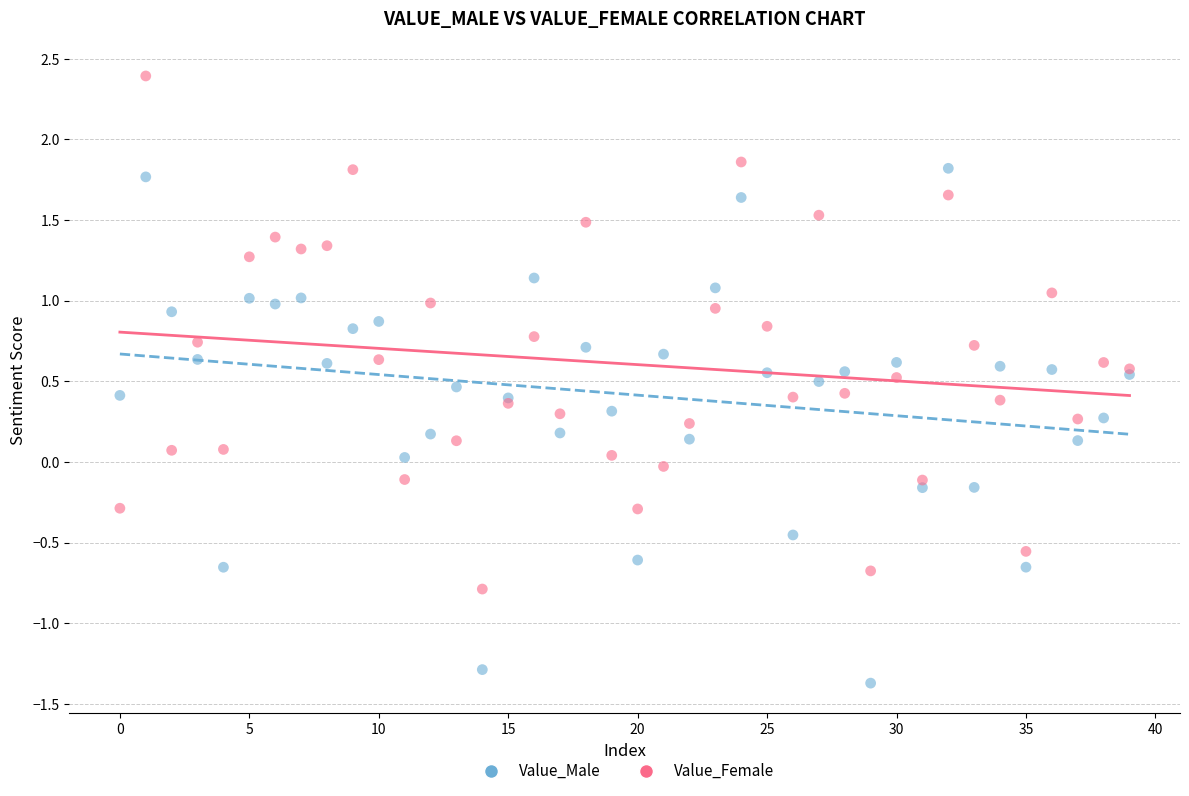

Which series reaches the maximum Y coordinate?

Value_Female